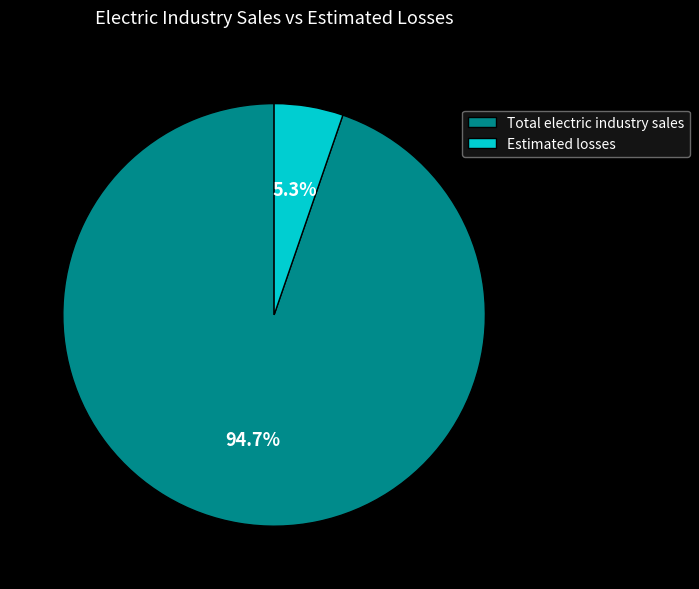

To the nearest percent, what is the combined percentage of Estimated losses and Total electric industry sales?

100%